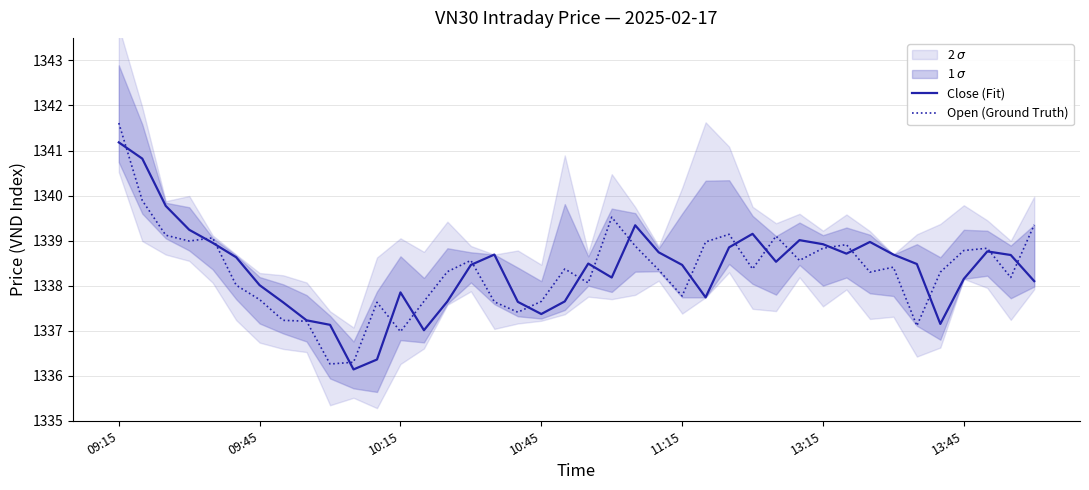

What is the highest value of the Close (Fit) series?

1341.2